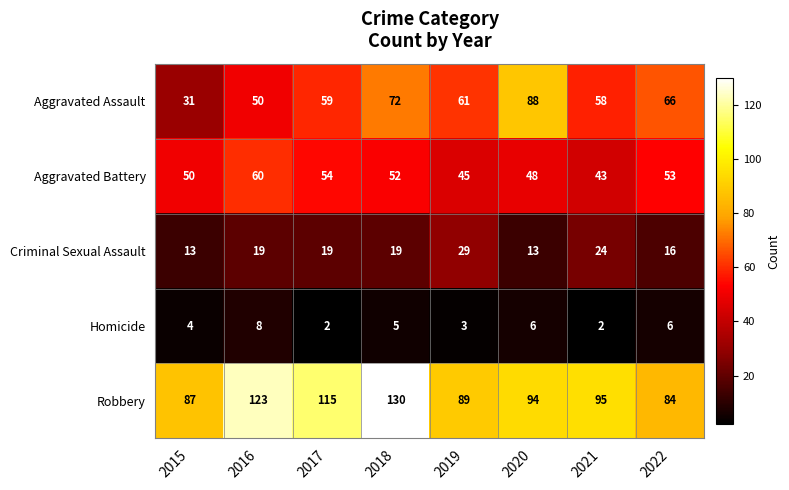

What is the difference between the highest and lowest values at 2015?

83